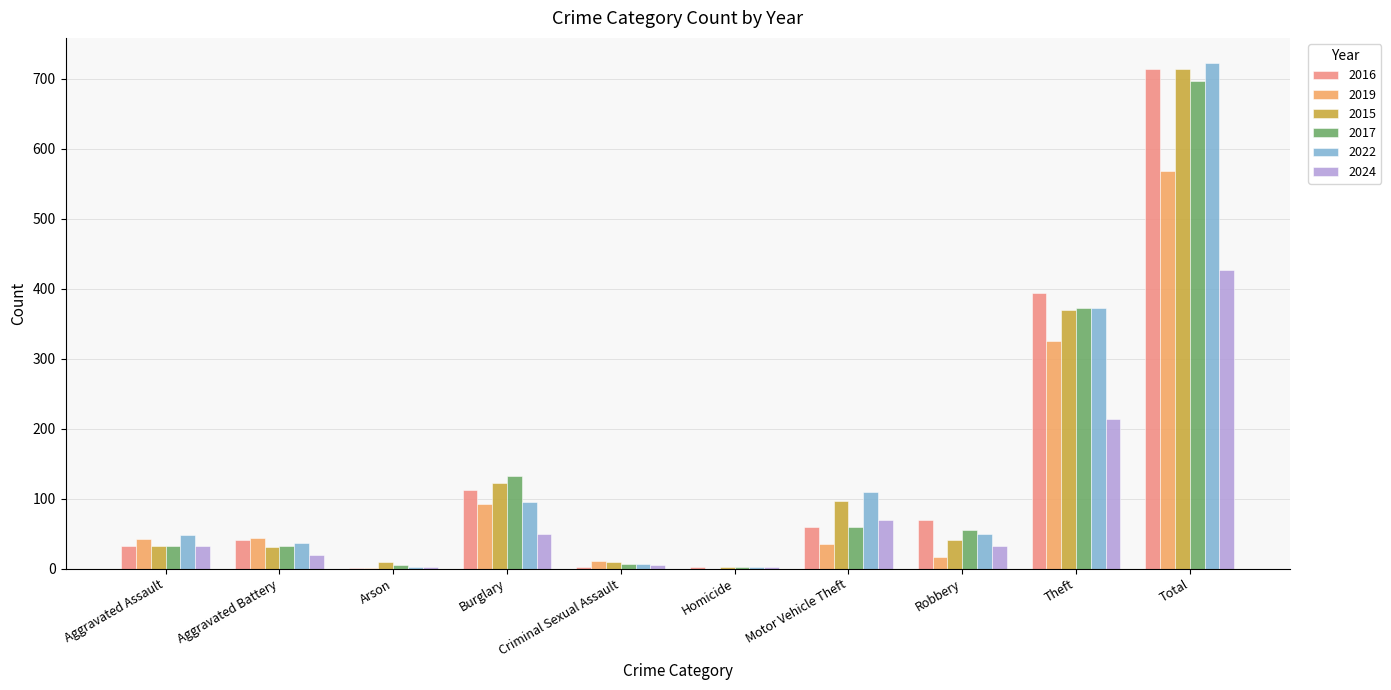

At which category does the chart reach its peak across all series?

Total